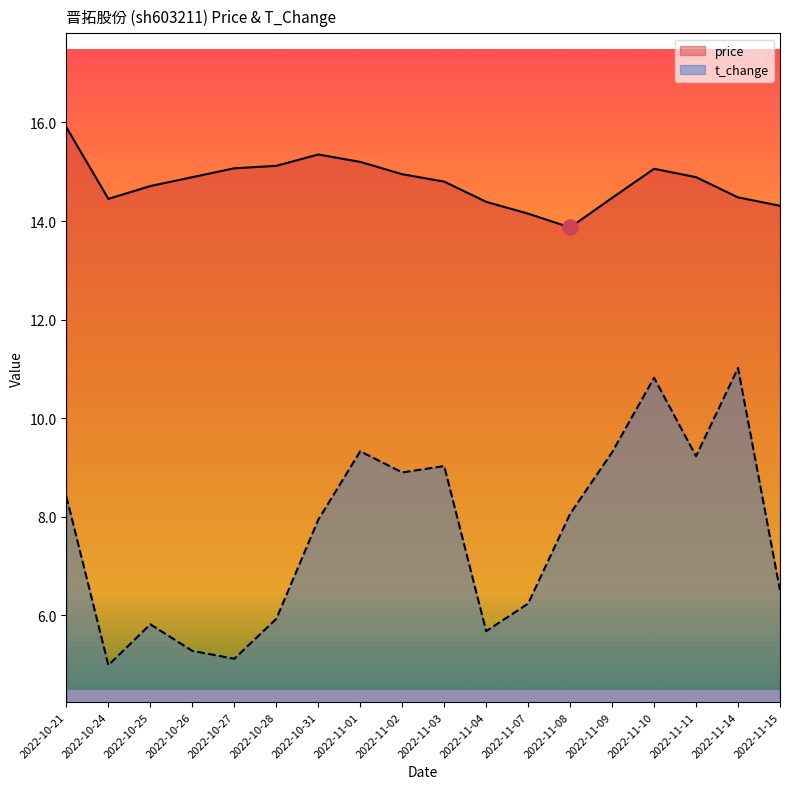

Which series contains the lowest Y value?

t_change